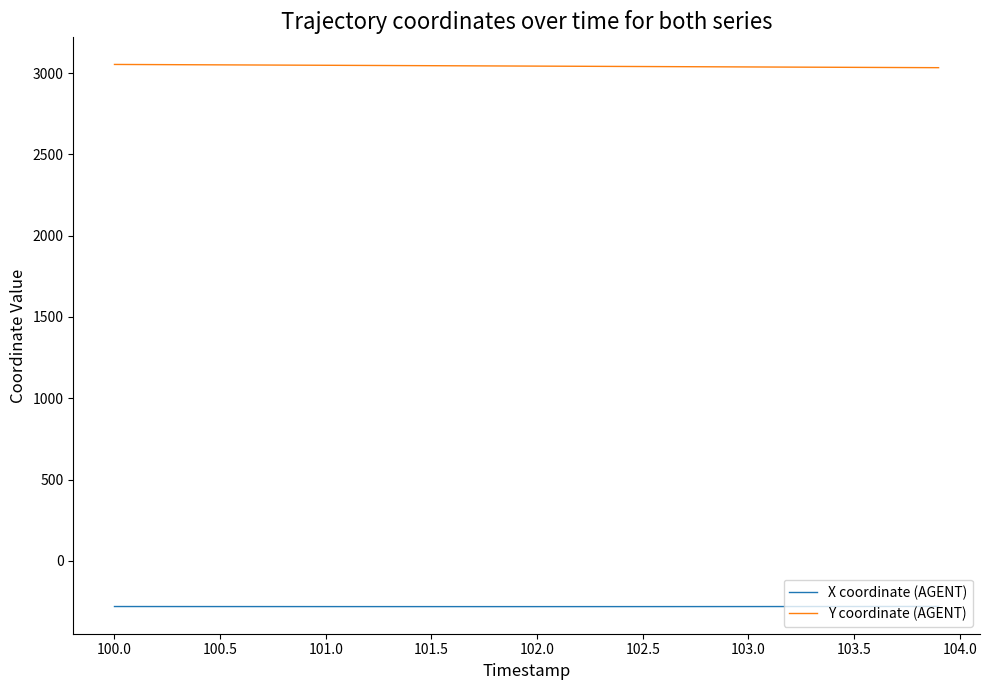

True or false: X coordinate (AGENT) and Y coordinate (AGENT) cross at least once.

False